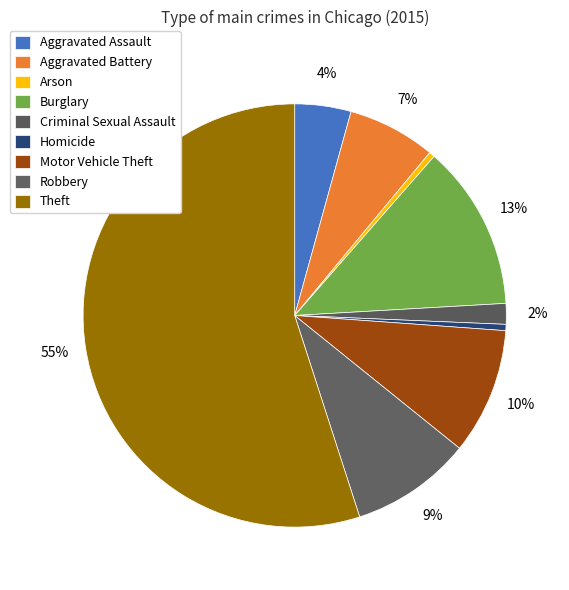

Which has a higher value, Criminal Sexual Assault or Robbery?

Robbery